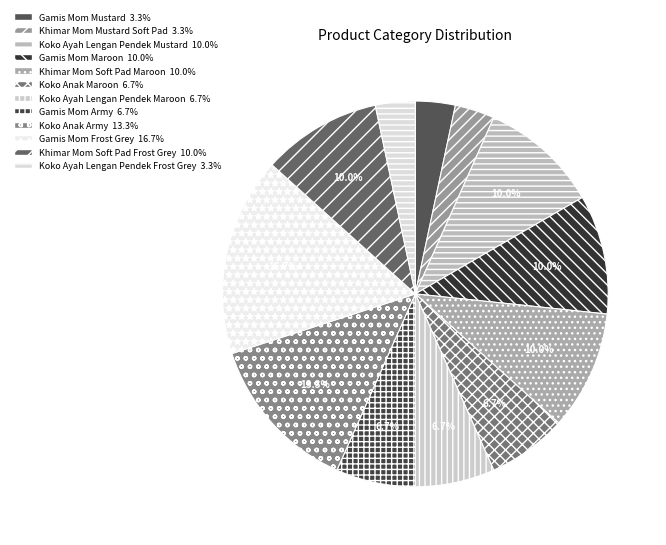

Between Koko Ayah Lengan Pendek Mustard and Koko Anak Maroon, which is larger?

Koko Ayah Lengan Pendek Mustard